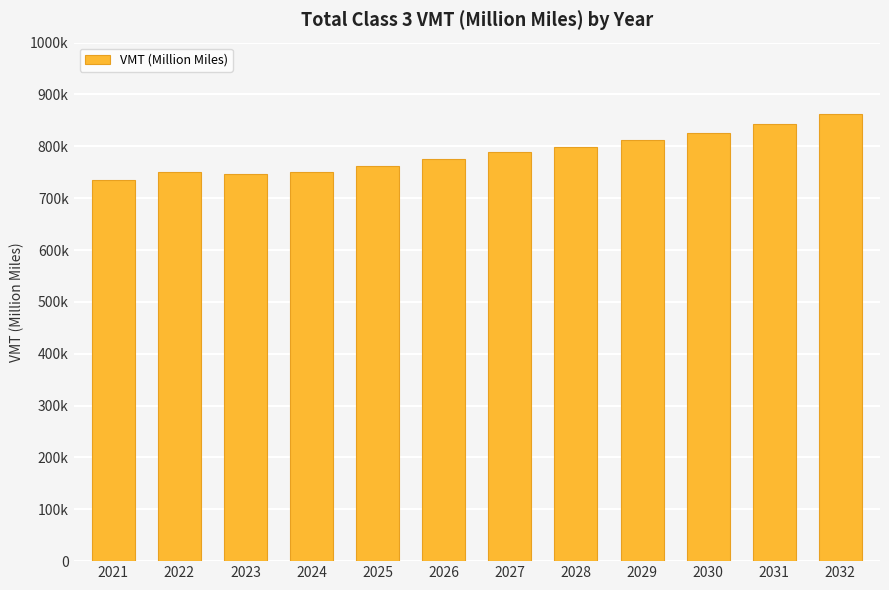

Approximately how many times larger is the value at 2025 compared to 2022?

1.0